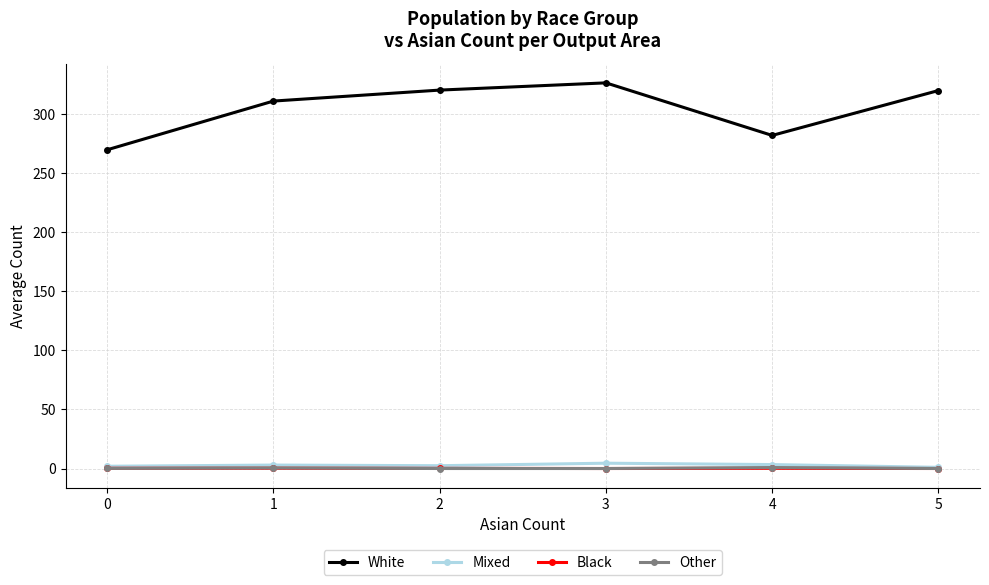

Which series has the largest range (max minus min)?

White